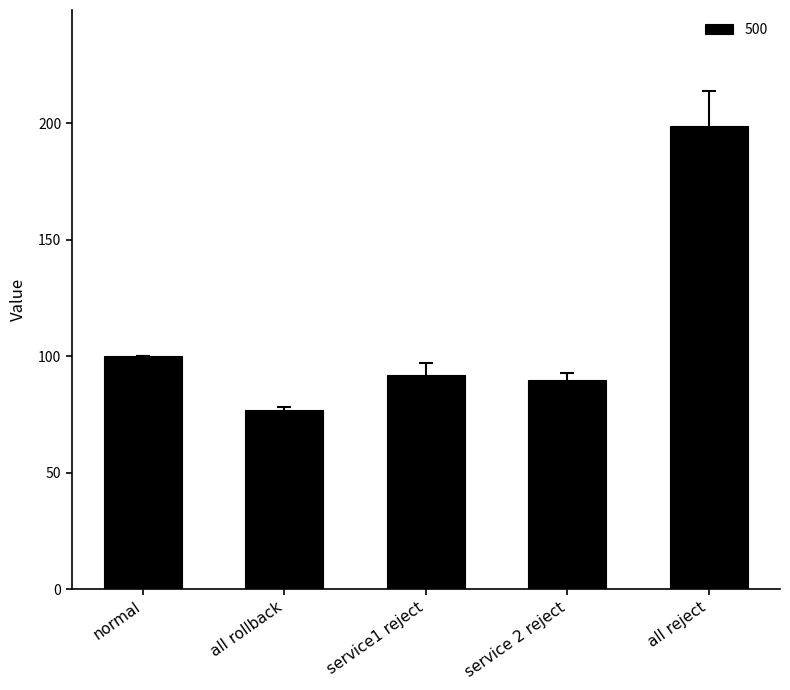

At which label is the value closest to 137?

normal